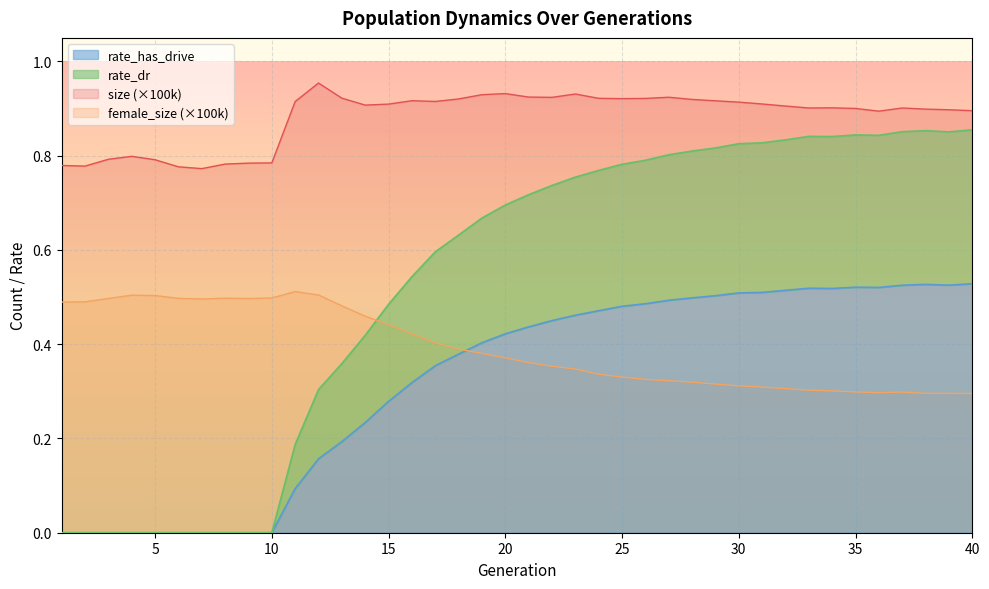

Where is the first local maximum for rate_has_drive?

33